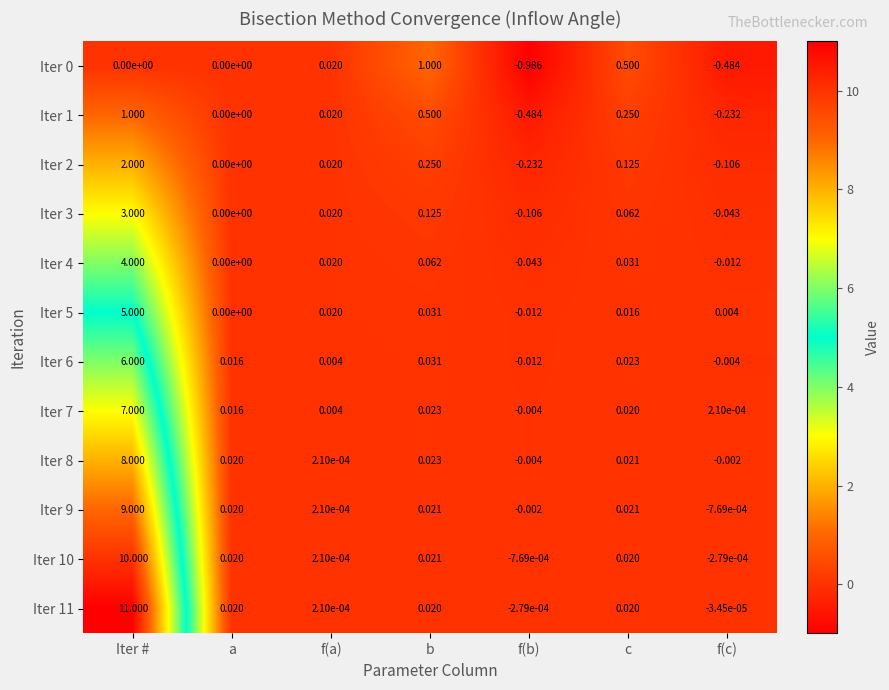

What is the greatest value displayed?

11.0